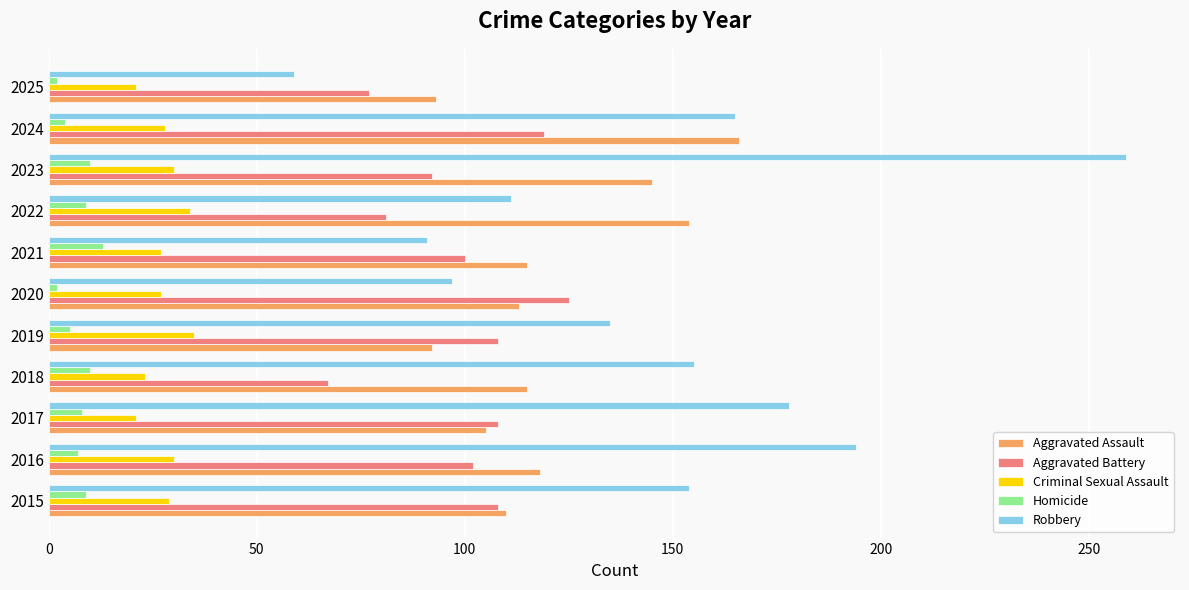

Which series has the largest total across all categories?

Robbery